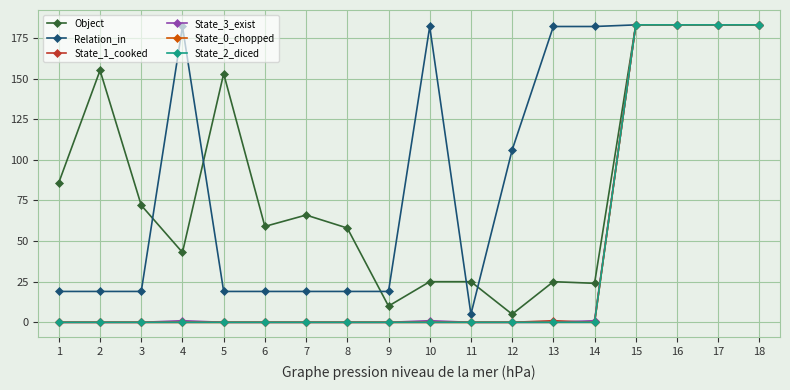

Does the chart have visible grid lines?

Yes